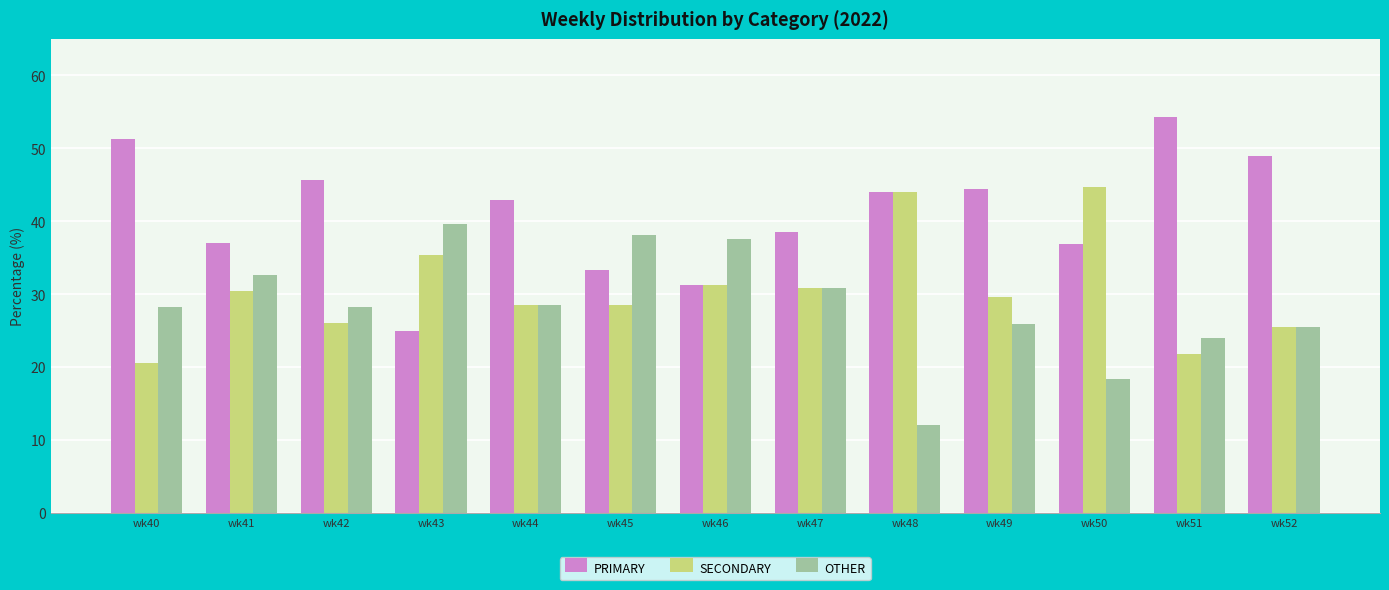

What is the sum of all SECONDARY values?

397.3